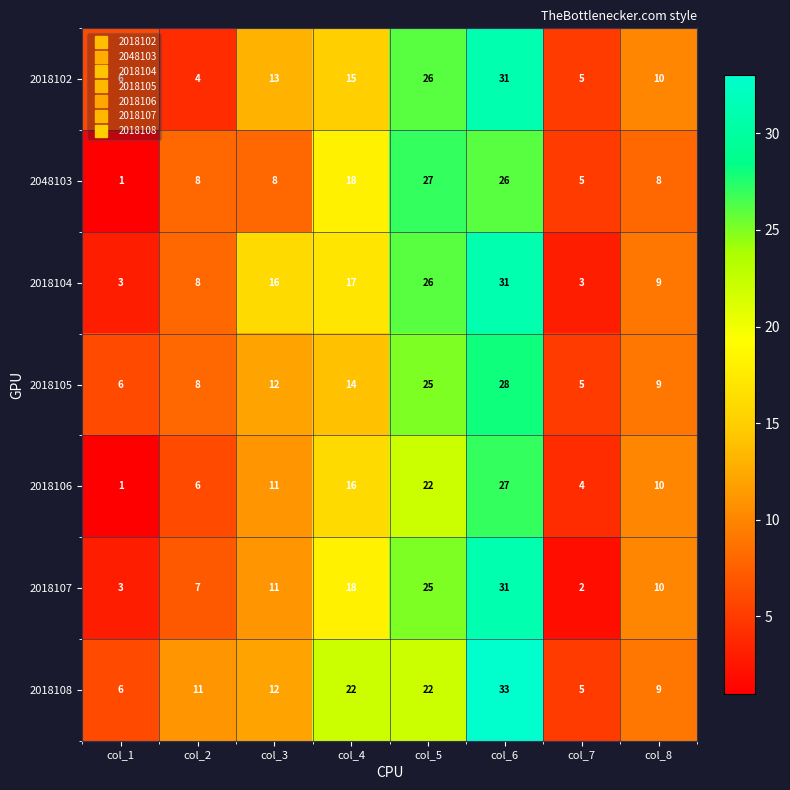

What is the average value of the 2018105 series?

13